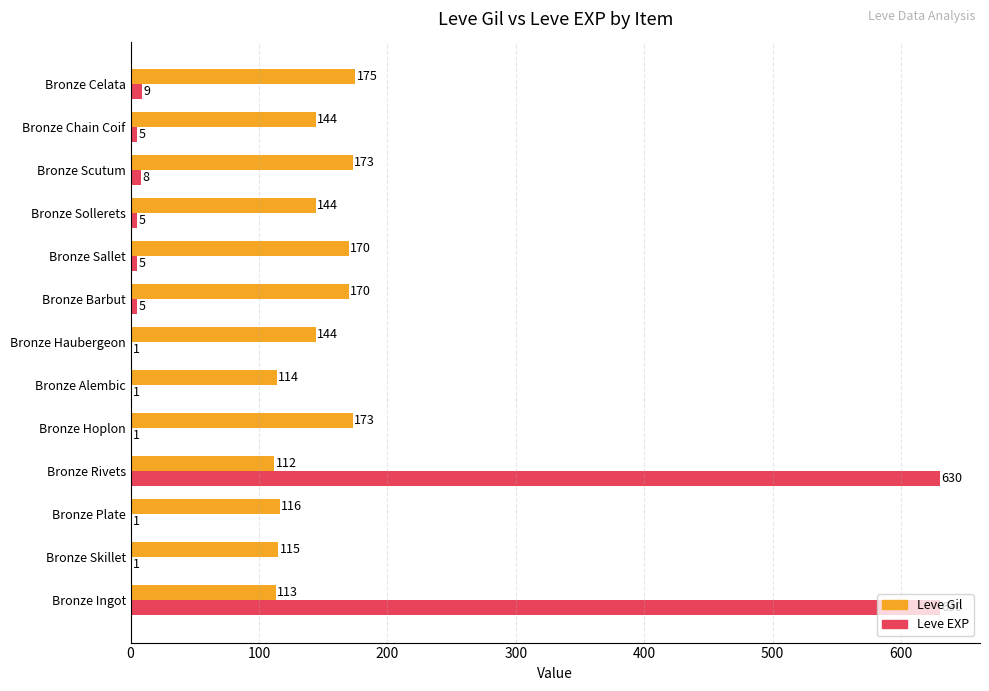

At which label does Leve Gil reach its peak?

Bronze Celata